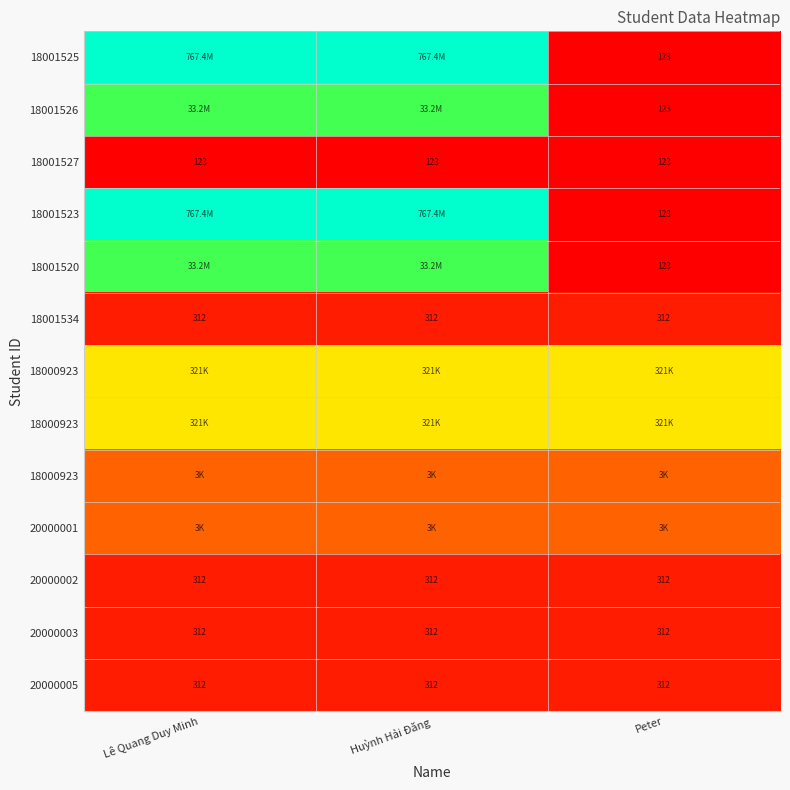

Which label corresponds to the smallest value in the chart?

Peter